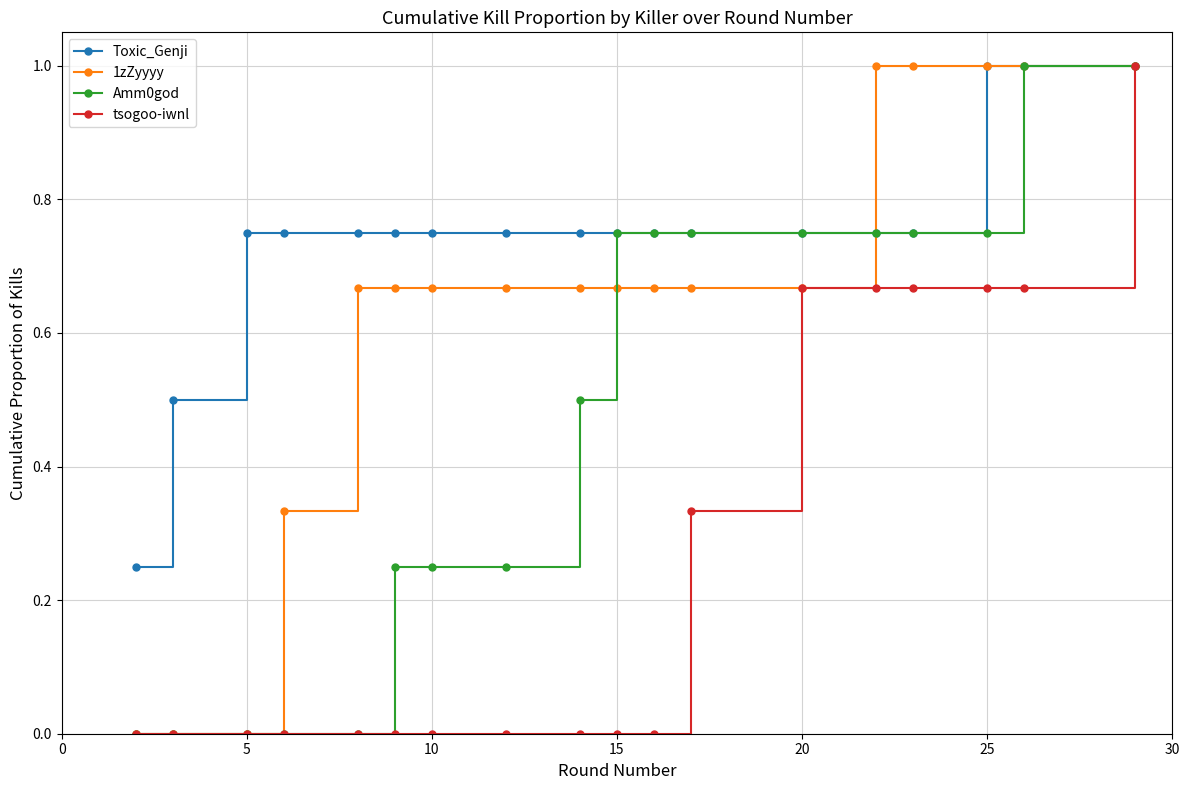

How many lines are shown in the chart?

4